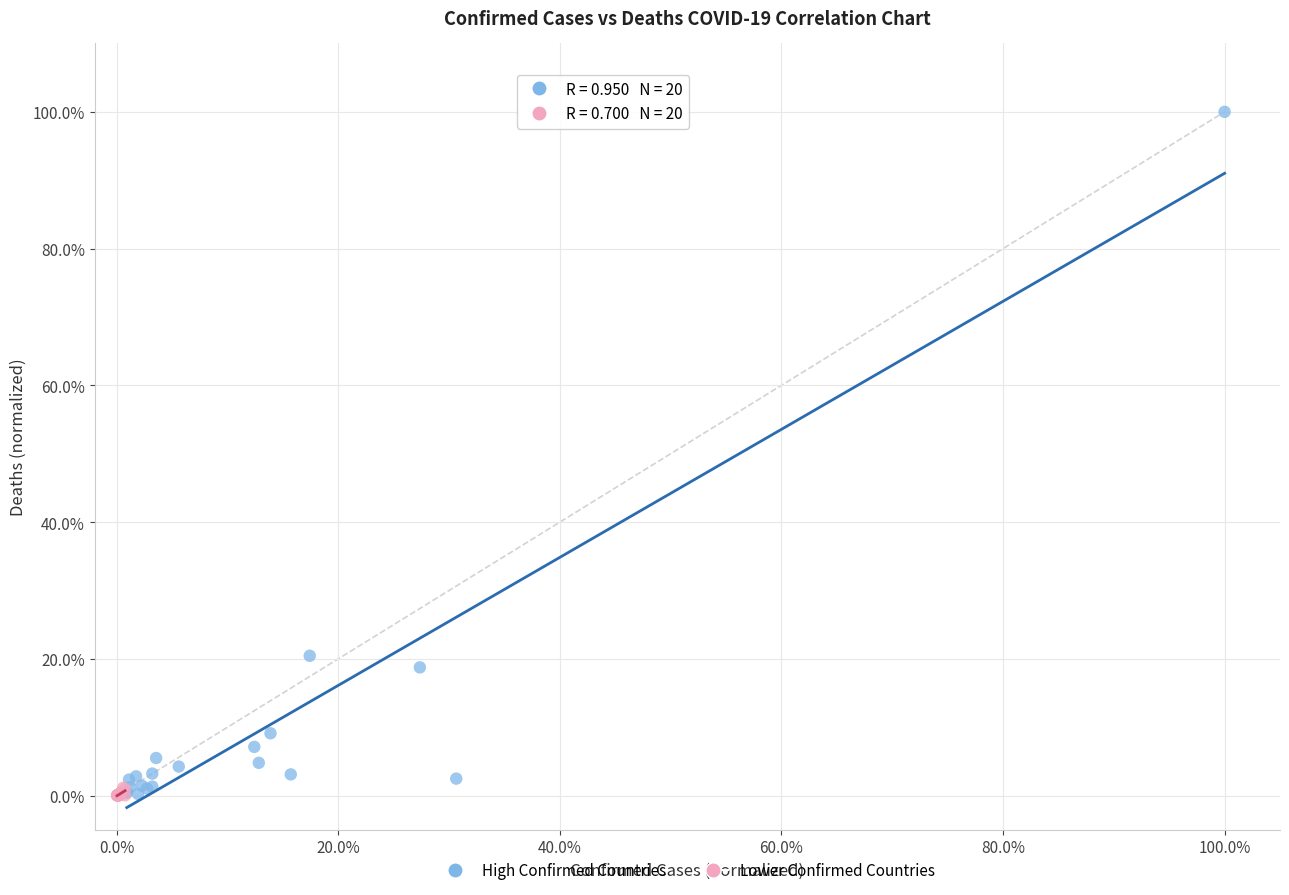

Which series has the largest Y range (max minus min)?

High Confirmed Countries